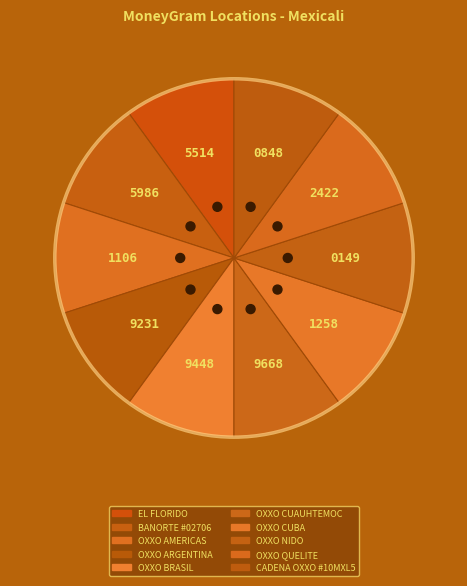

Which has a higher value, OXXO CUBA or BANORTE #02706?

BANORTE #02706